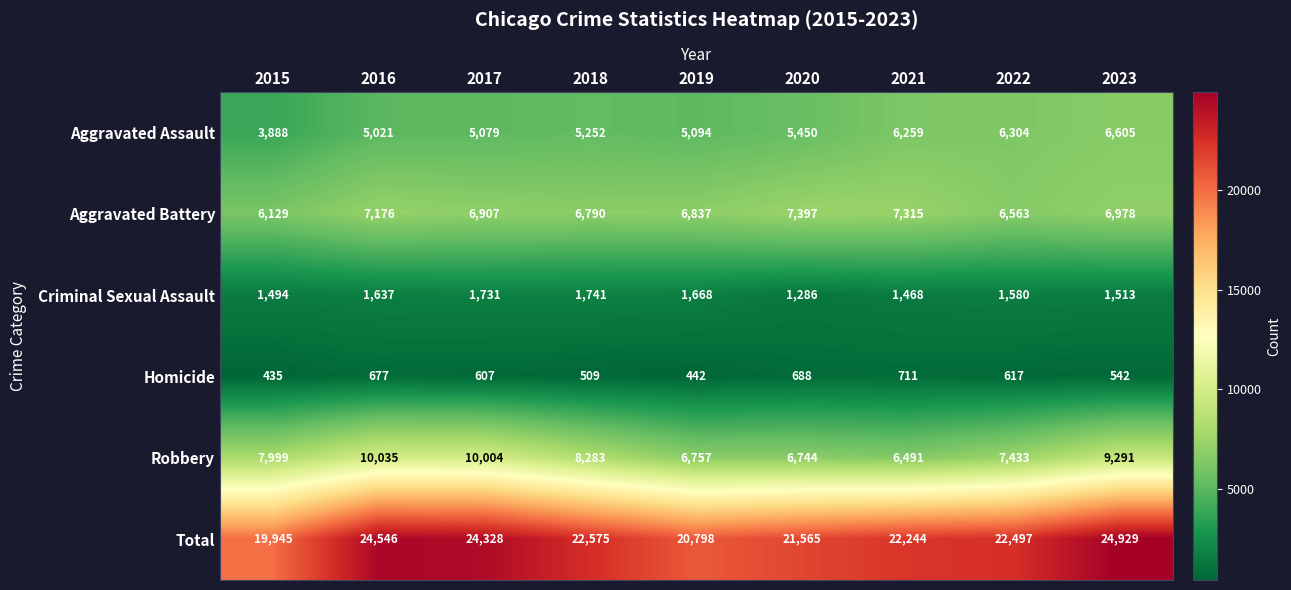

Is it true that Total equals 22497 at 2022?

True